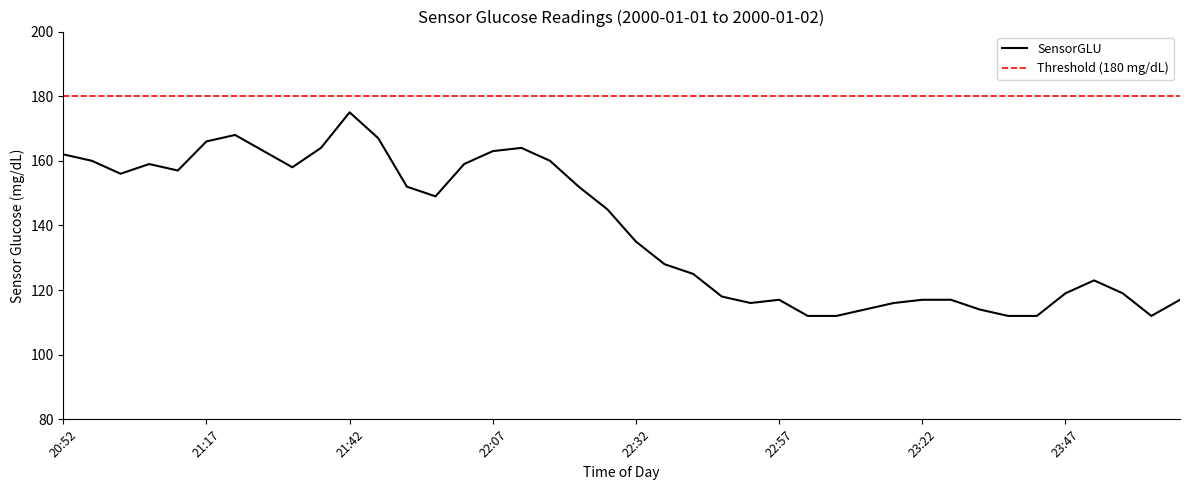

What is the sum of all values?

5554